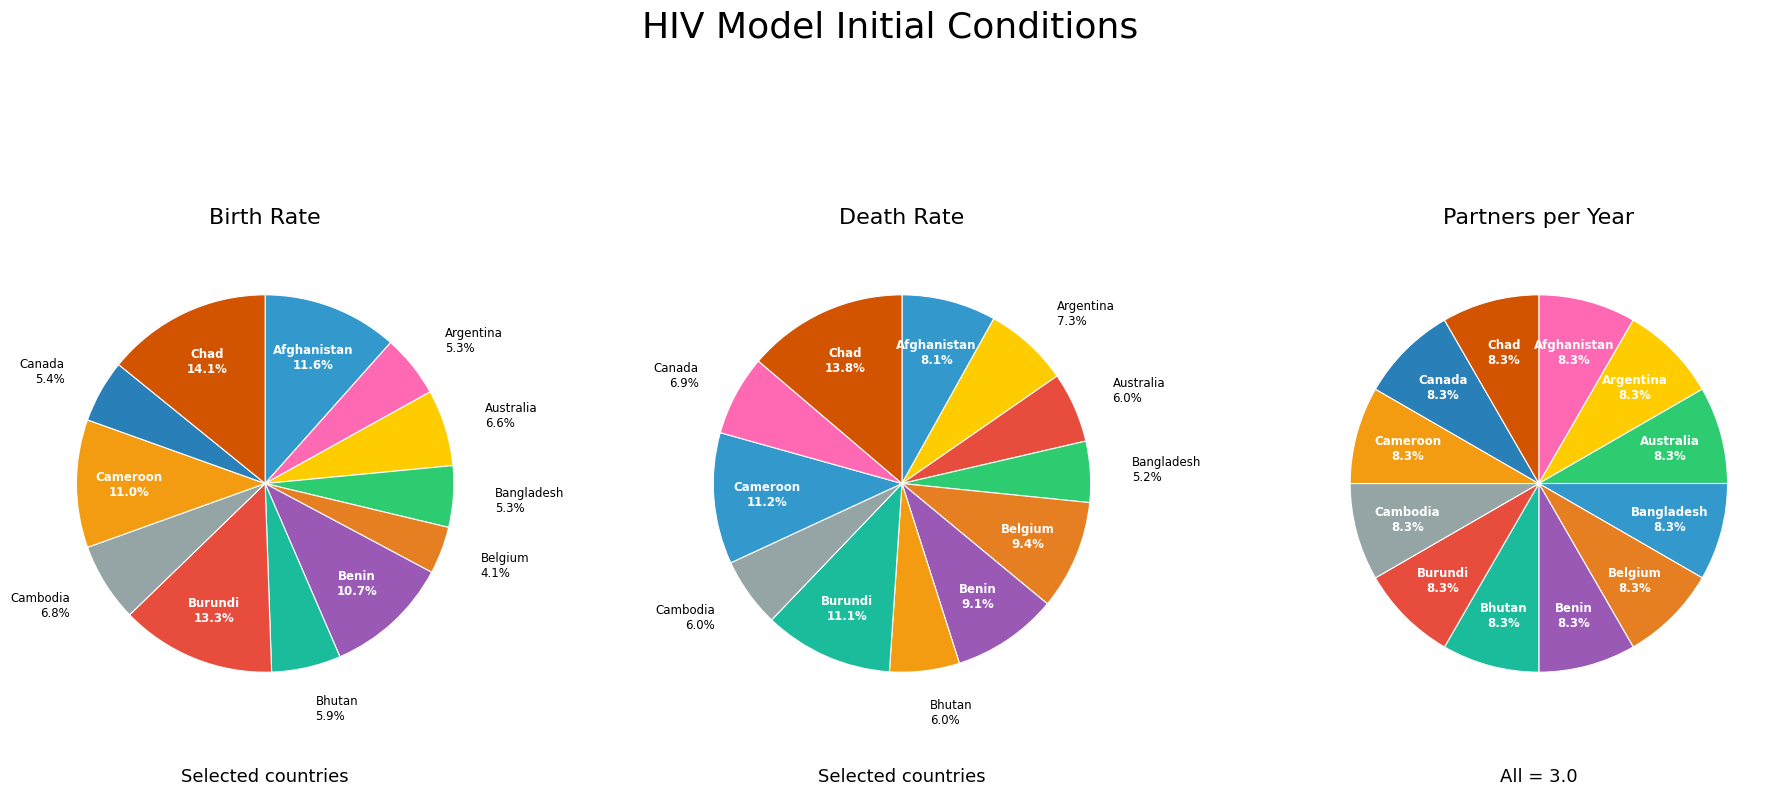

What is the total percentage of Australia and Burundi?

19.9%